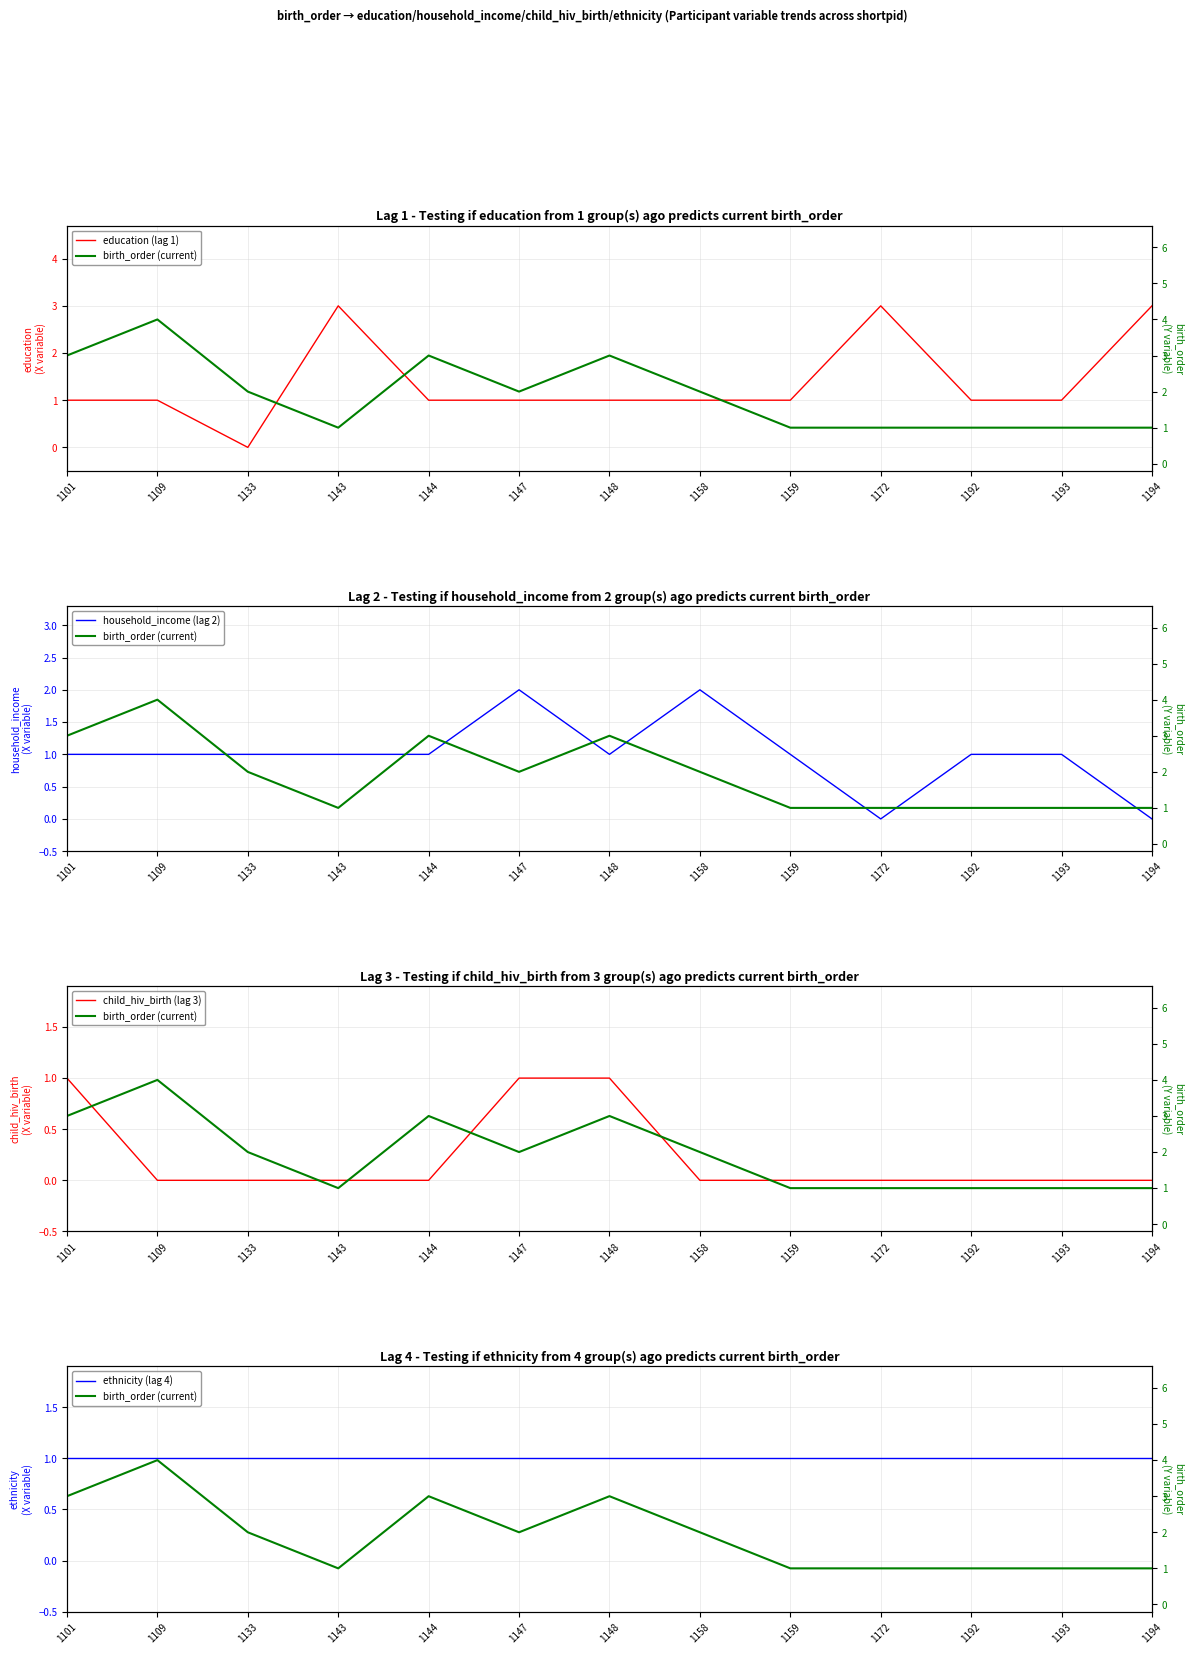

True or false: child_hiv_birth (lag 3) and education (lag 1) intersect in this chart.

False